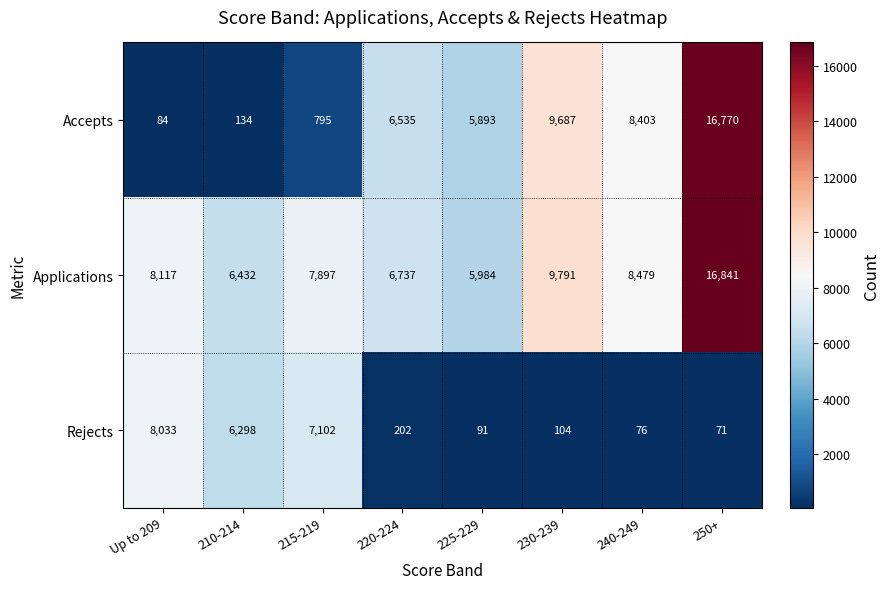

Is it true that Accepts equals 3201 at 225-229?

False